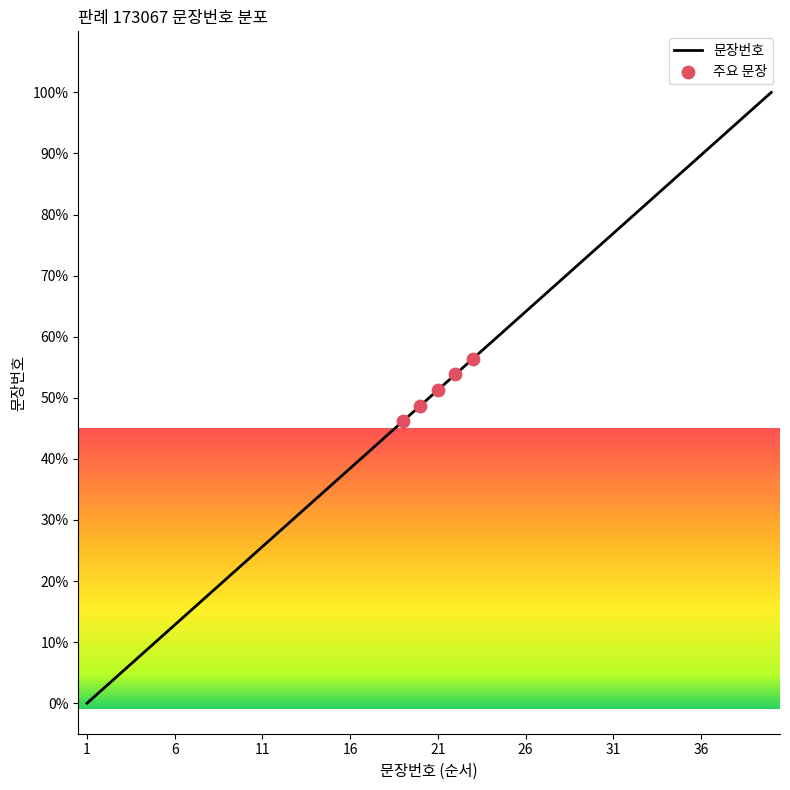

What is the maximum value shown in the chart?

100.0